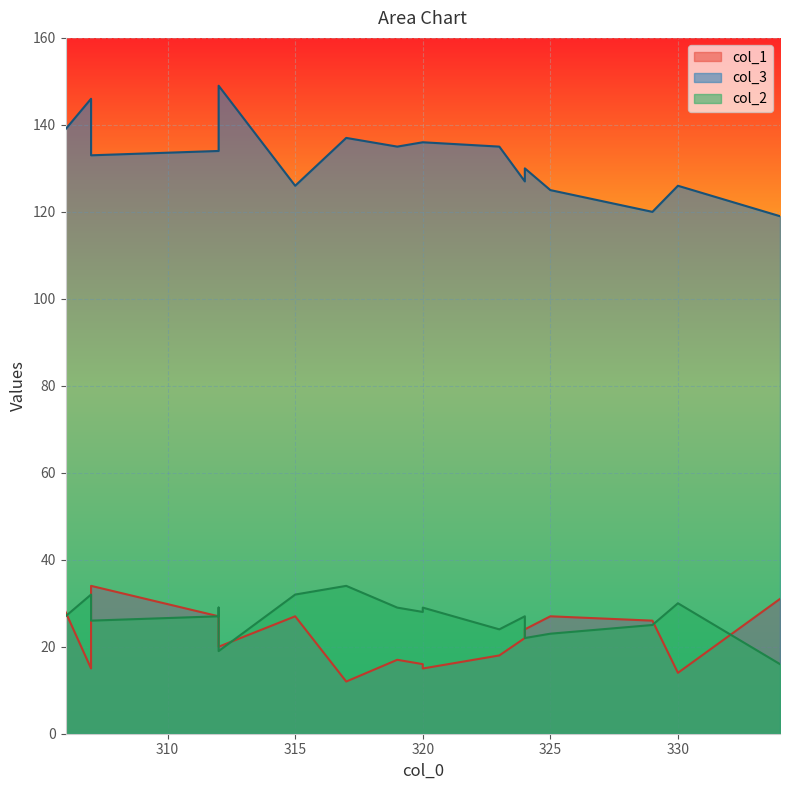

Is it true that col_3 equals 72 at 330?

False